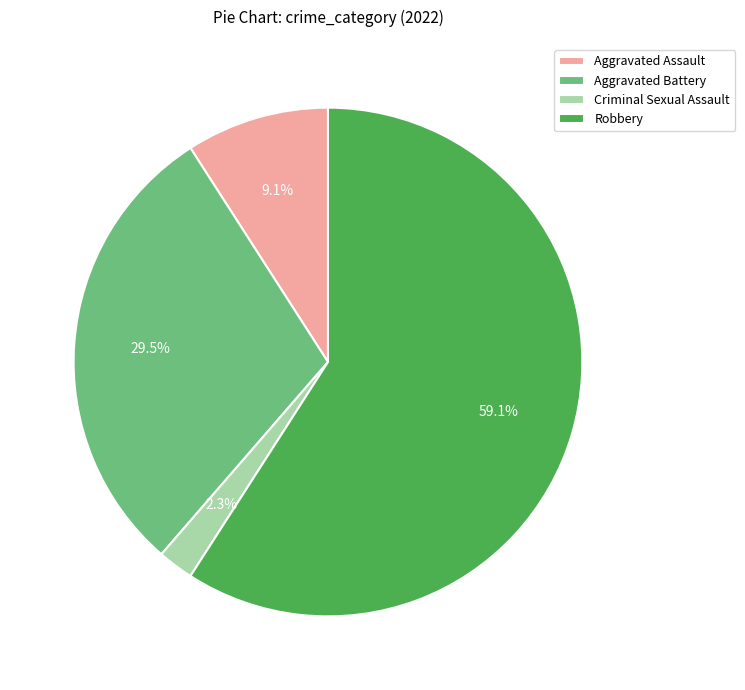

Is there any slice that represents more than half of the pie?

Yes